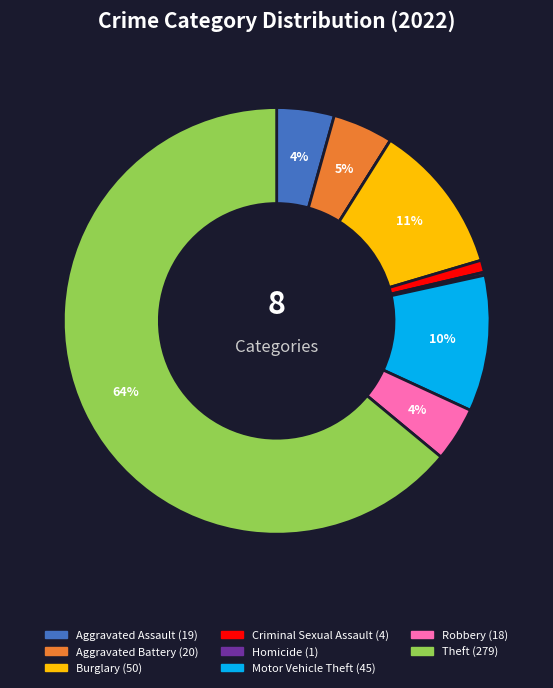

Is there any slice that represents more than half of the pie?

Yes